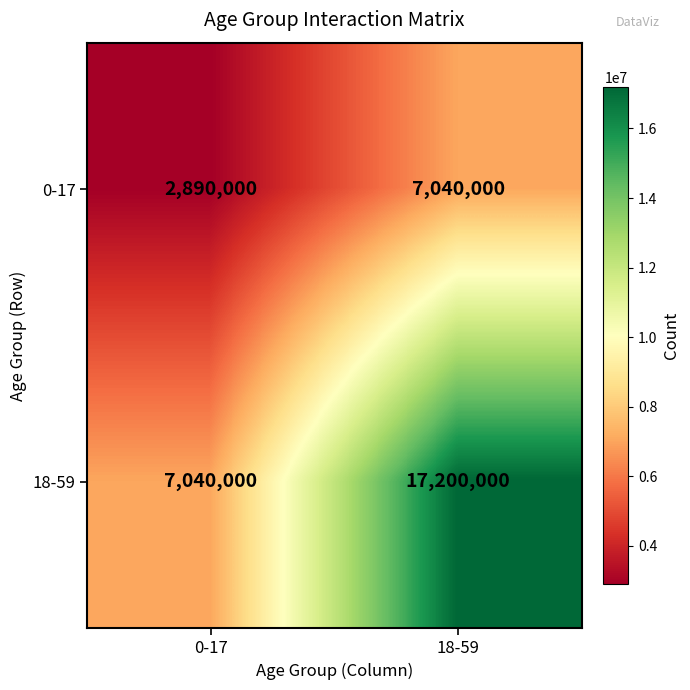

True or false: 0-17 has a value of 3865326 at 0-17.

False